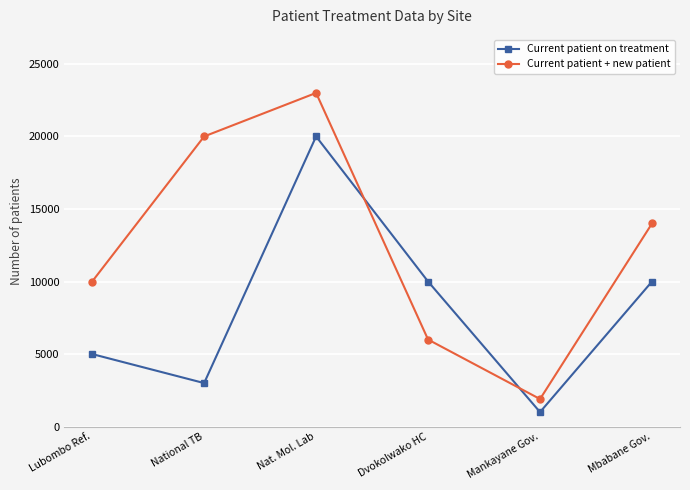

How many lines are shown in the chart?

2